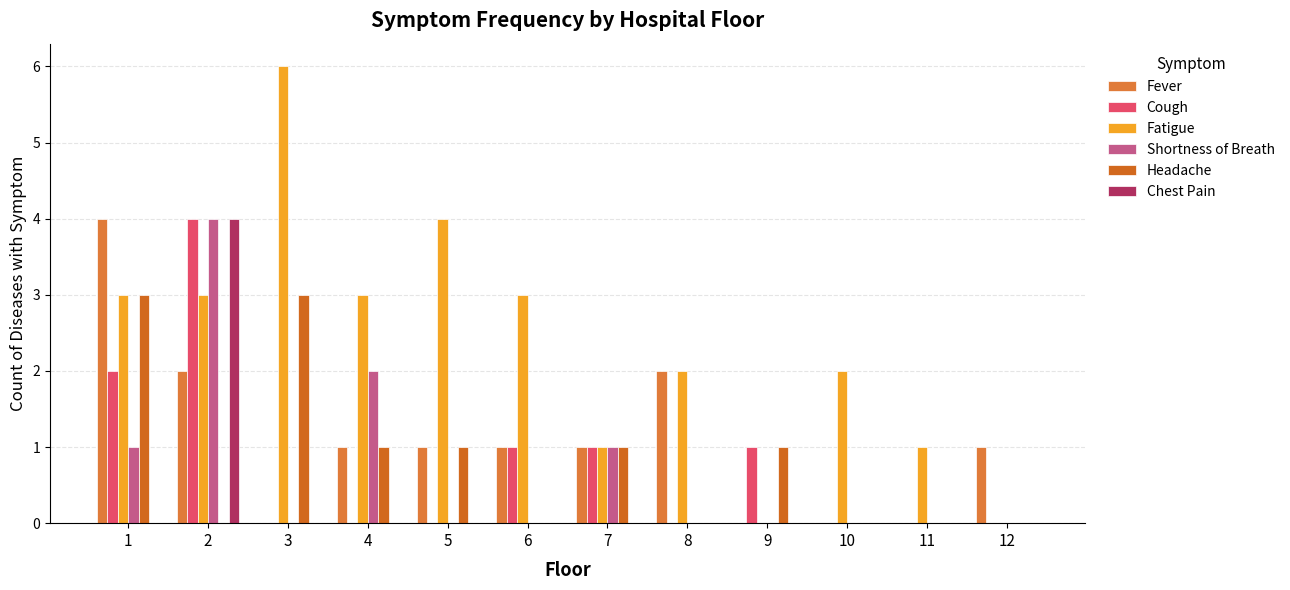

Reading left to right, extract all data points from this chart.

Fever: 1=4	2=2	3=0	4=1	5=1	6=1	7=1	8=2	9=0	10=0	11=0	12=1
Cough: 1=2	2=4	3=0	4=0	5=0	6=1	7=1	8=0	9=1	10=0	11=0	12=0
Fatigue: 1=3	2=3	3=6	4=3	5=4	6=3	7=1	8=2	9=0	10=2	11=1	12=0
Shortness of Breath: 1=1	2=4	3=0	4=2	5=0	6=0	7=1	8=0	9=0	10=0	11=0	12=0
Headache: 1=3	2=0	3=3	4=1	5=1	6=0	7=1	8=0	9=1	10=0	11=0	12=0
Chest Pain: 1=0	2=4	3=0	4=0	5=0	6=0	7=0	8=0	9=0	10=0	11=0	12=0